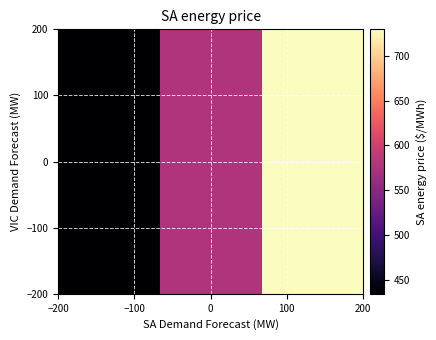

What is the maximum value shown in the chart?

730